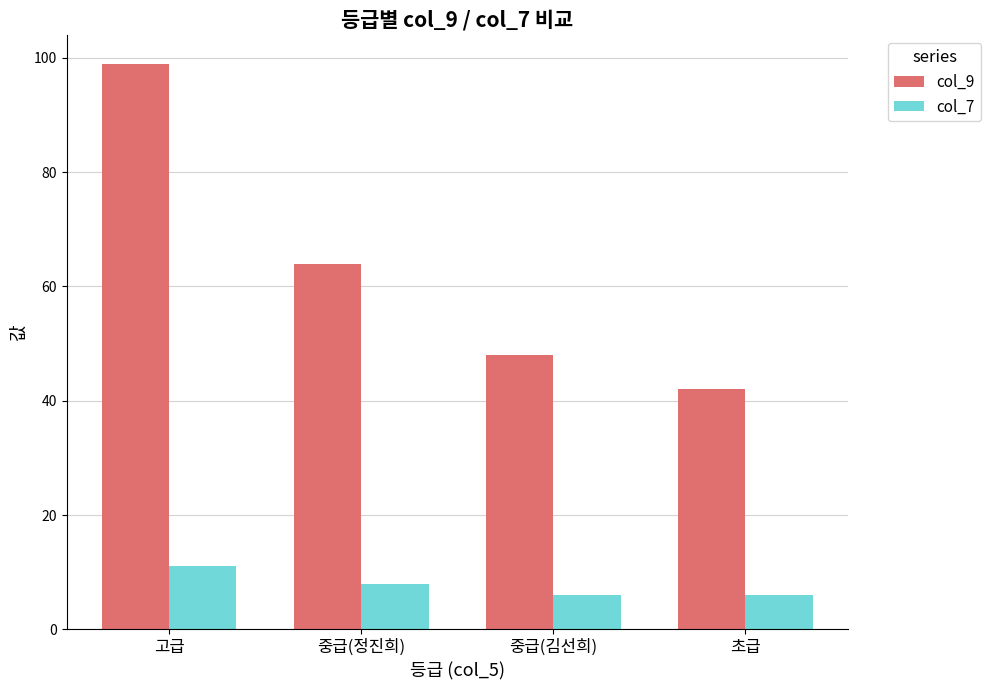

What is the difference between the col_9 values at 중급(김선희) and 중급(정진희)?

16